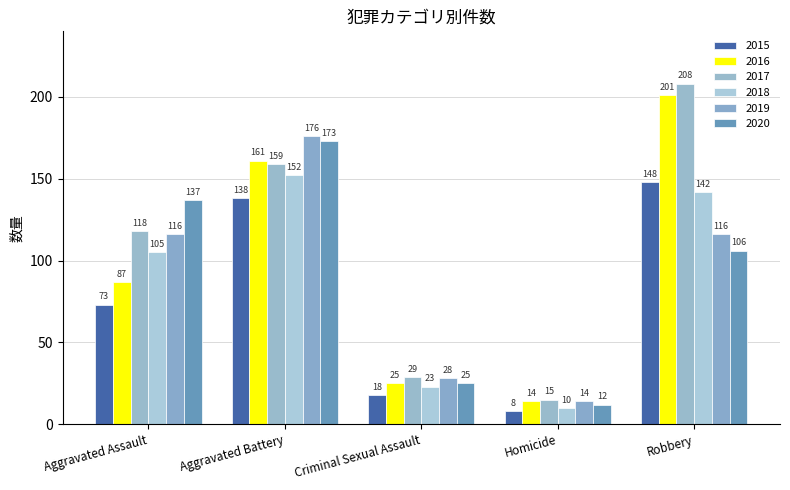

How many groups of bars are there?

5